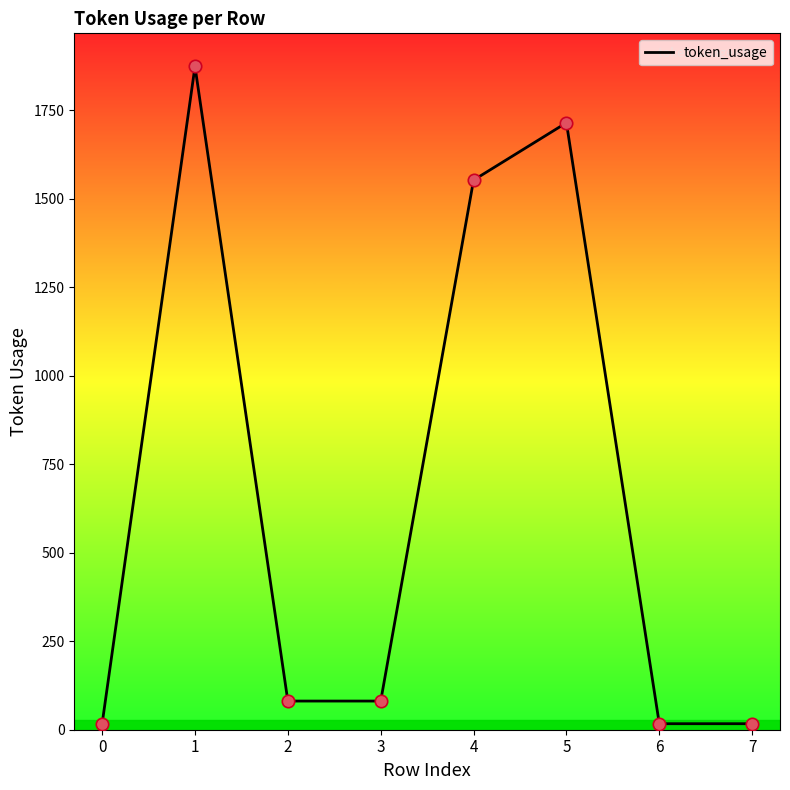

Which has a higher value, 4 or 5?

5